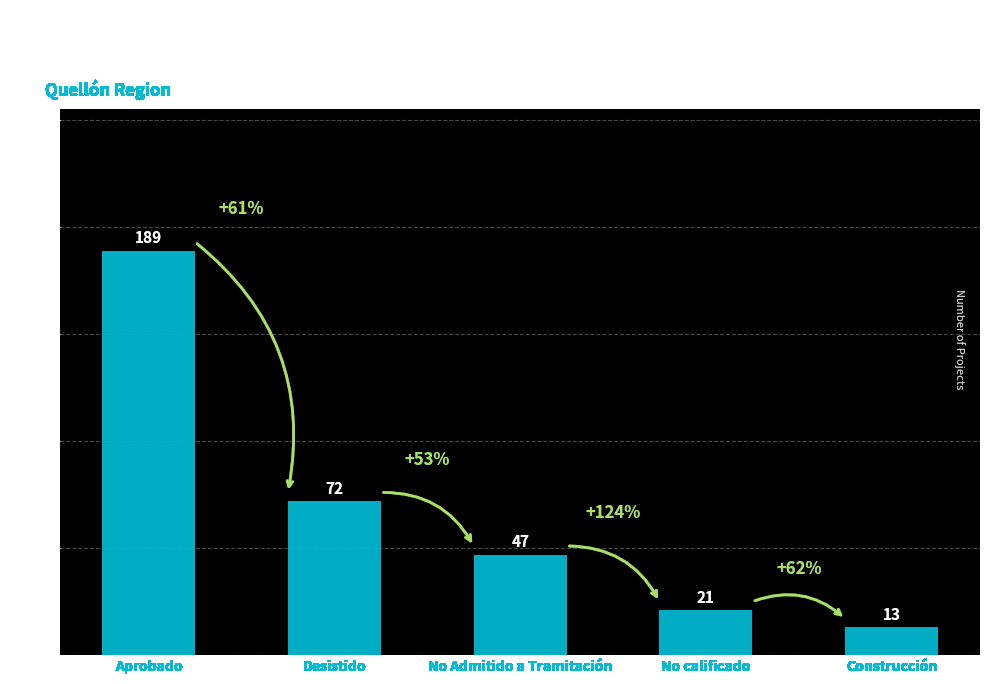

List the labels in order of value, smallest first.

Construcción, No calificado, No Admitido a Tramitación, Desistido, Aprobado